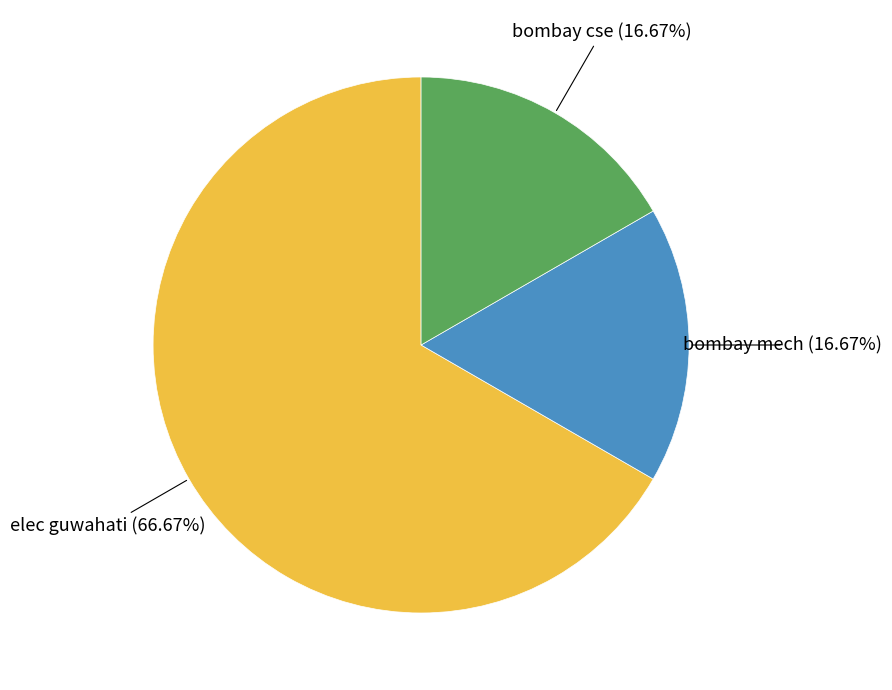

Is there any slice that represents more than half of the pie?

Yes